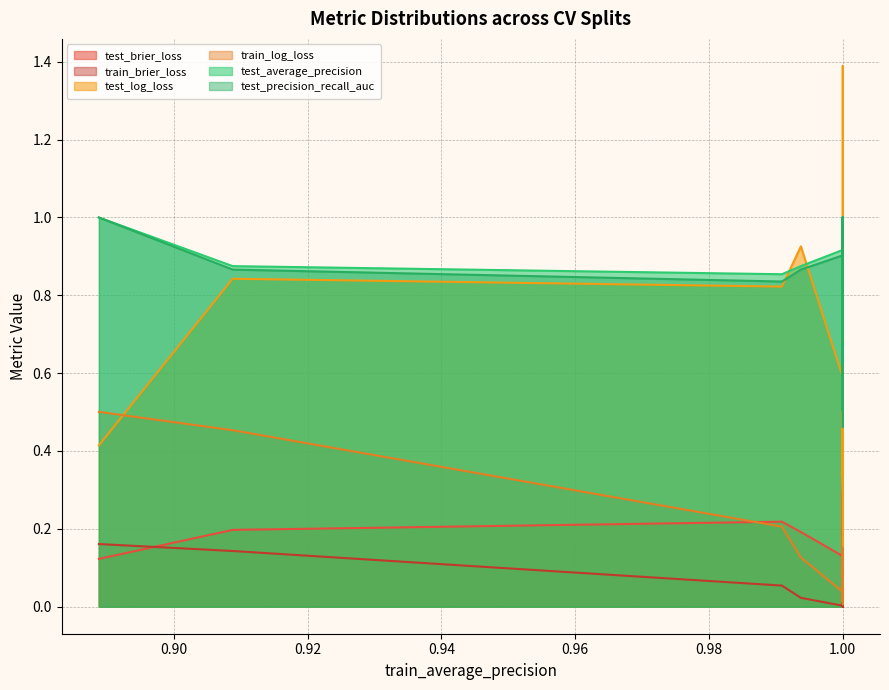

What is the maximum value for train_log_loss?

0.5